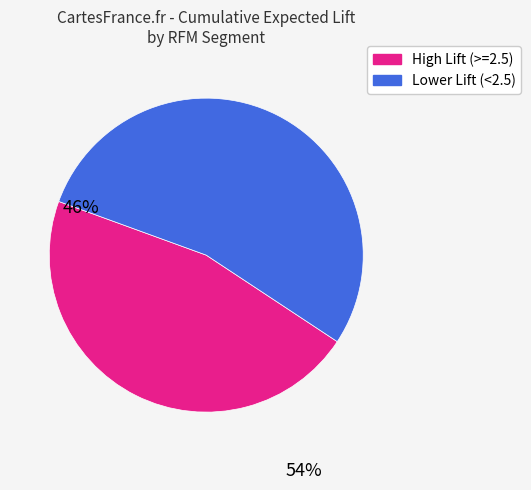

Does any single category account for the majority?

Yes